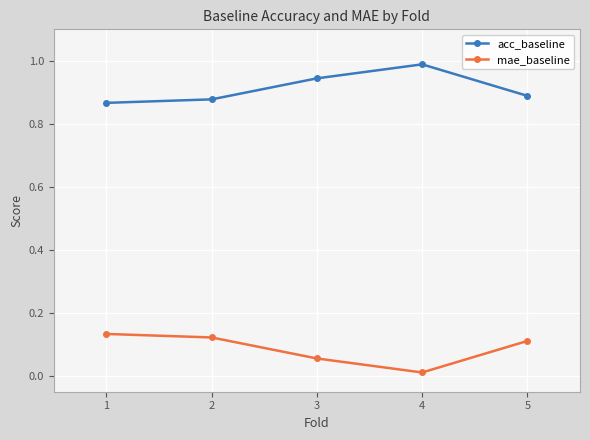

What is the sum of the acc_baseline values at 2 and 1?

1.7